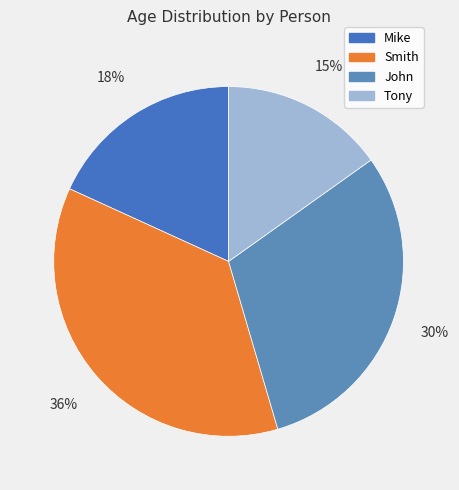

What is the smallest slice in the pie chart?

Tony